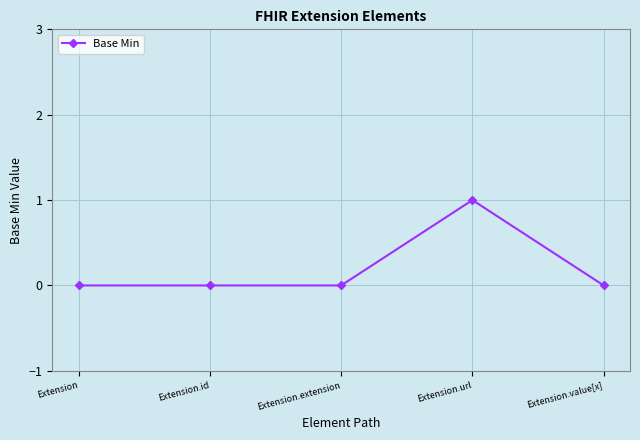

Count the number of categories in the chart.

5